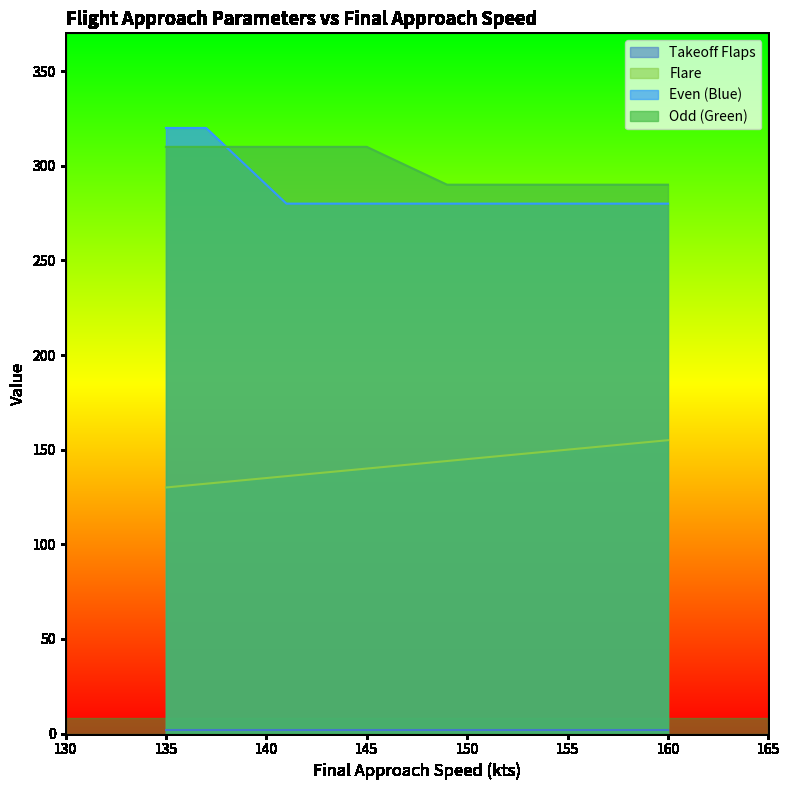

What is the value of the Flare point at the 6th from the left?

144